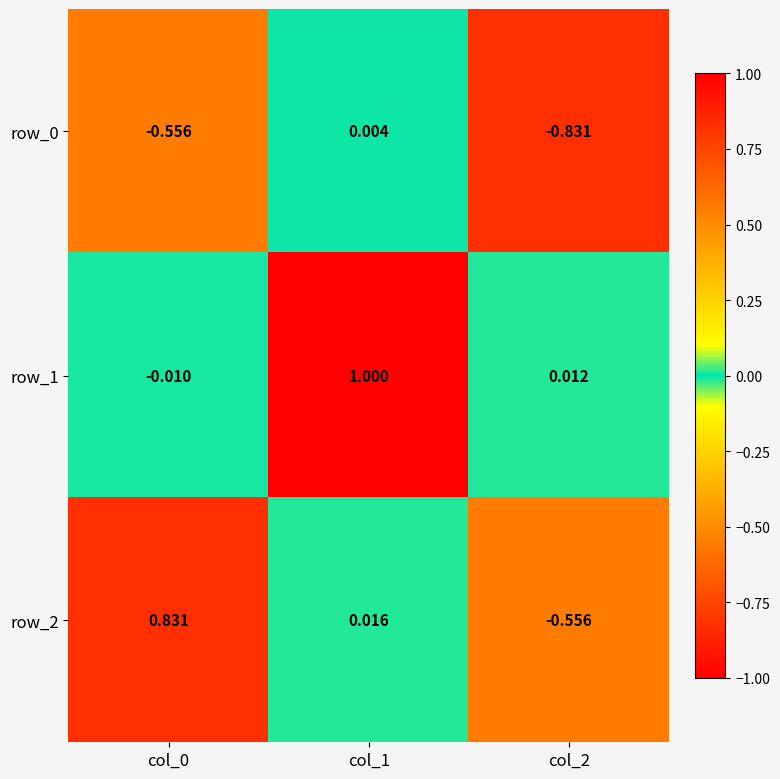

Is the value of row_2 at col_1 greater than the value of row_1 at col_1?

No